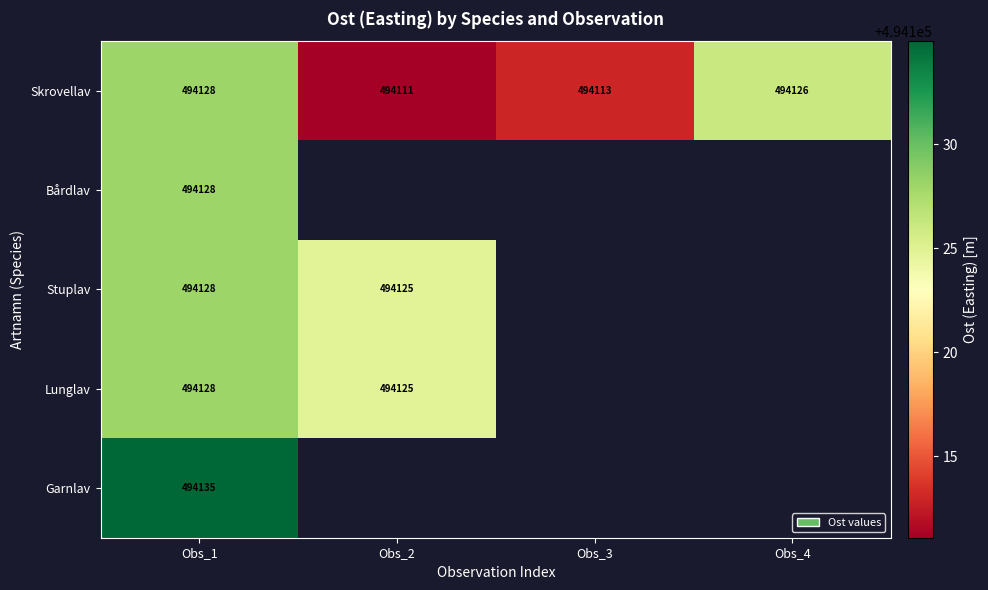

List the labels in order of Bårdlav value, smallest first.

Obs_1, Obs_2, Obs_3, Obs_4